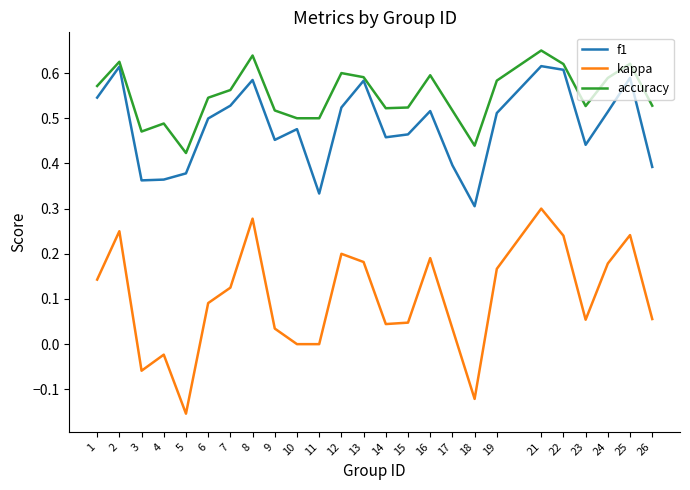

True or false: f1 and kappa intersect in this chart.

False